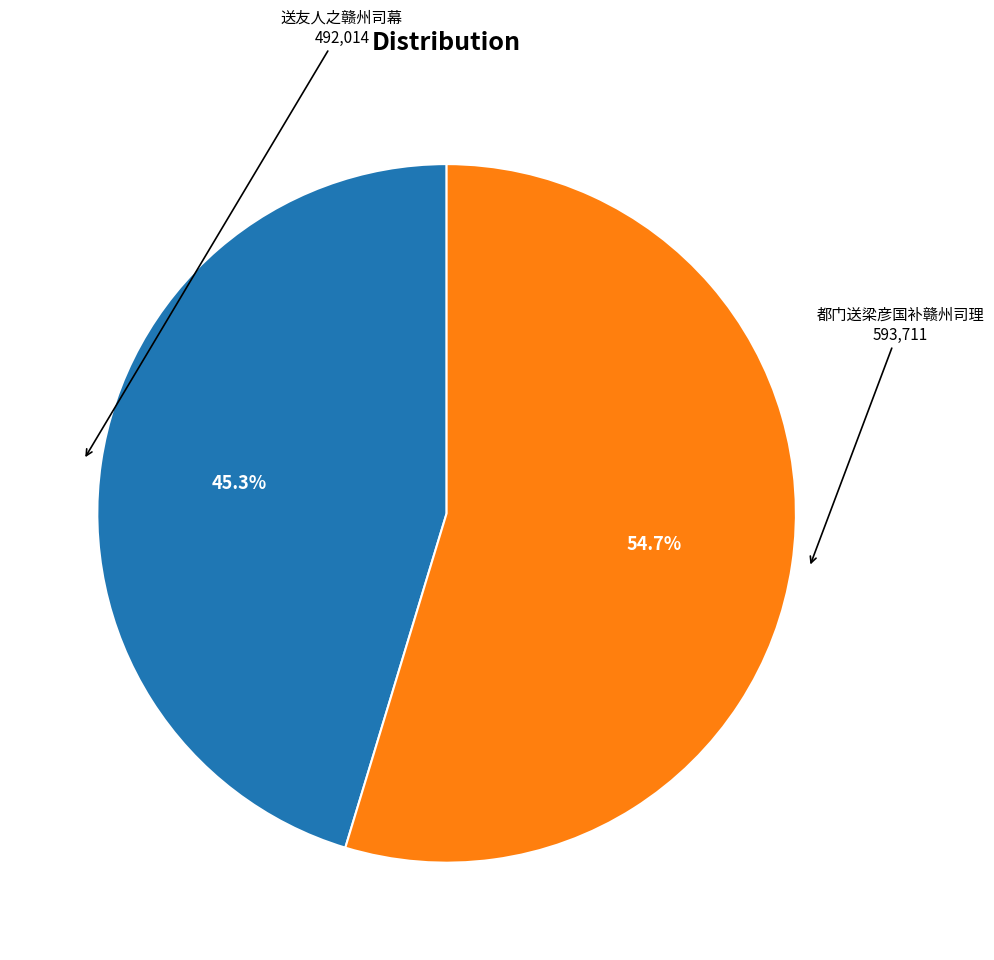

Which category has the biggest portion of the pie?

都门送梁彦国补赣州司理